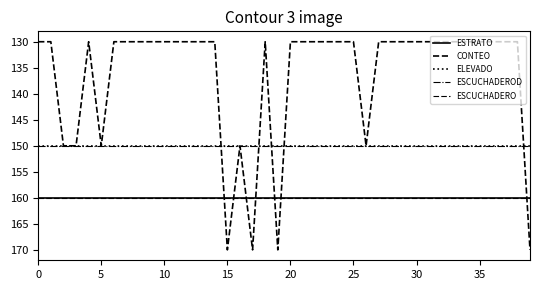

Which series ends up on top after the final intersection of CONTEO and ESCUCHADERO?

CONTEO